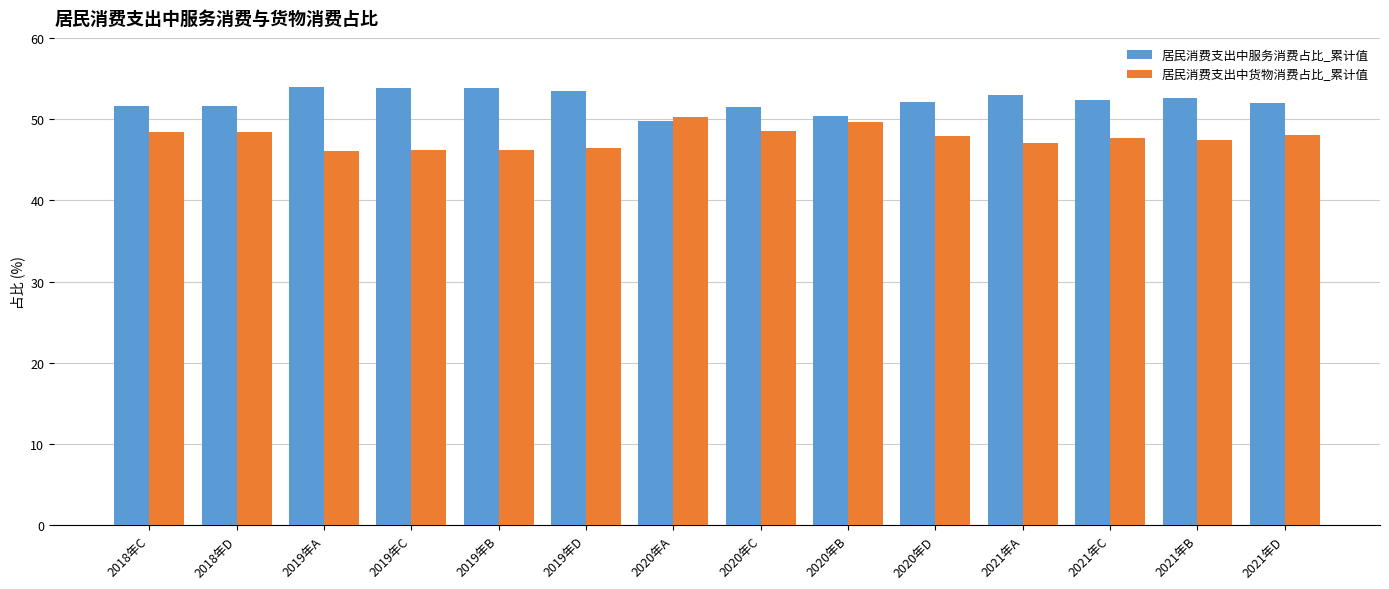

What is the minimum value shown in the chart?

46.1